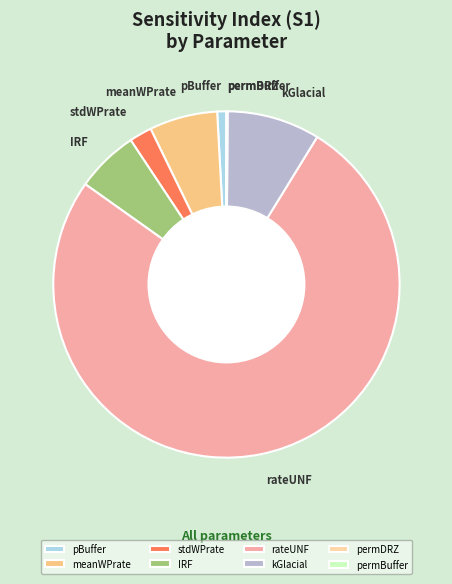

True or false: IRF accounts for 16% of the total.

False